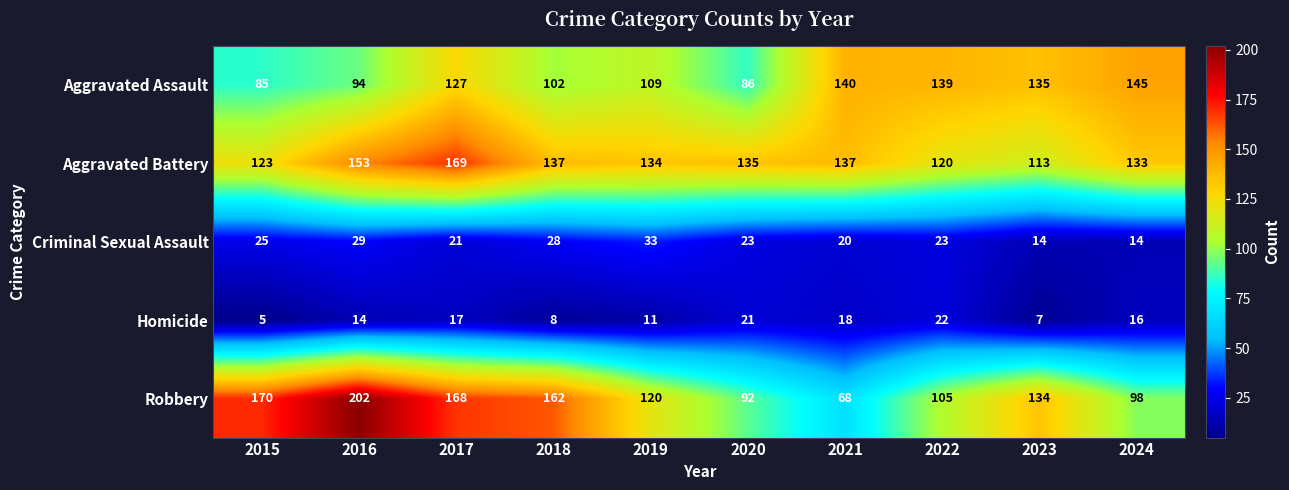

What is the spread (max minus min) of values at 2023?

128